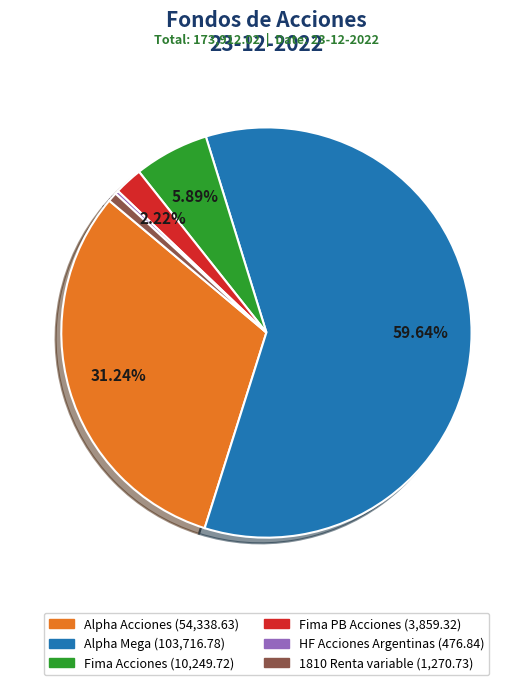

Do Fima Acciones and Fima PB Acciones together represent more than half of the pie?

No